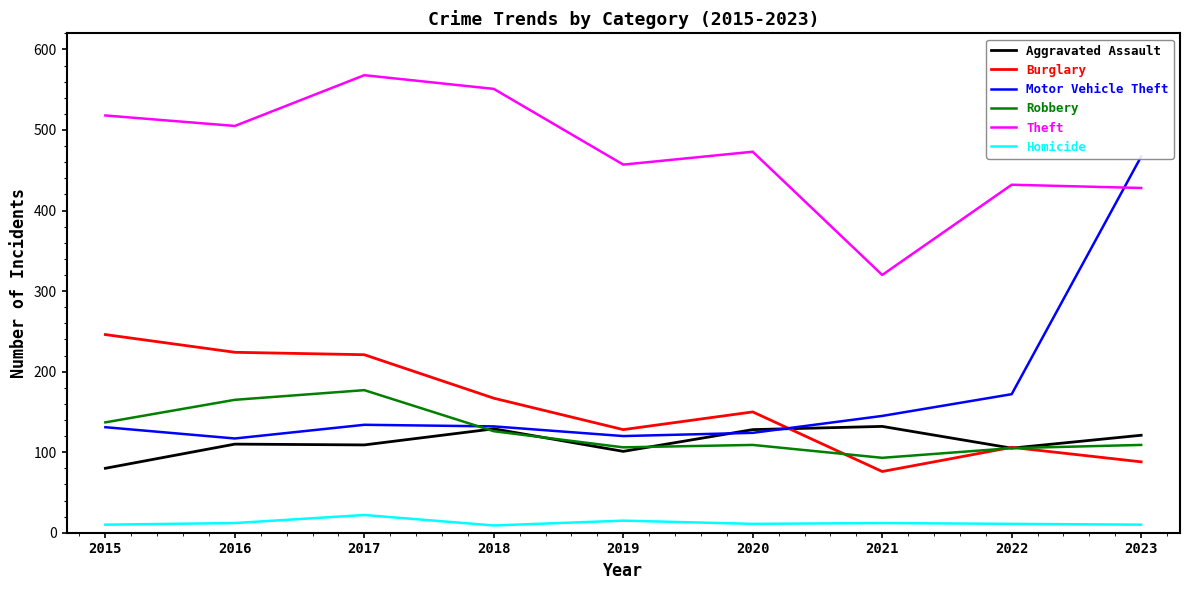

In Robbery, how many points are lower than both neighbors (excluding endpoints)?

2